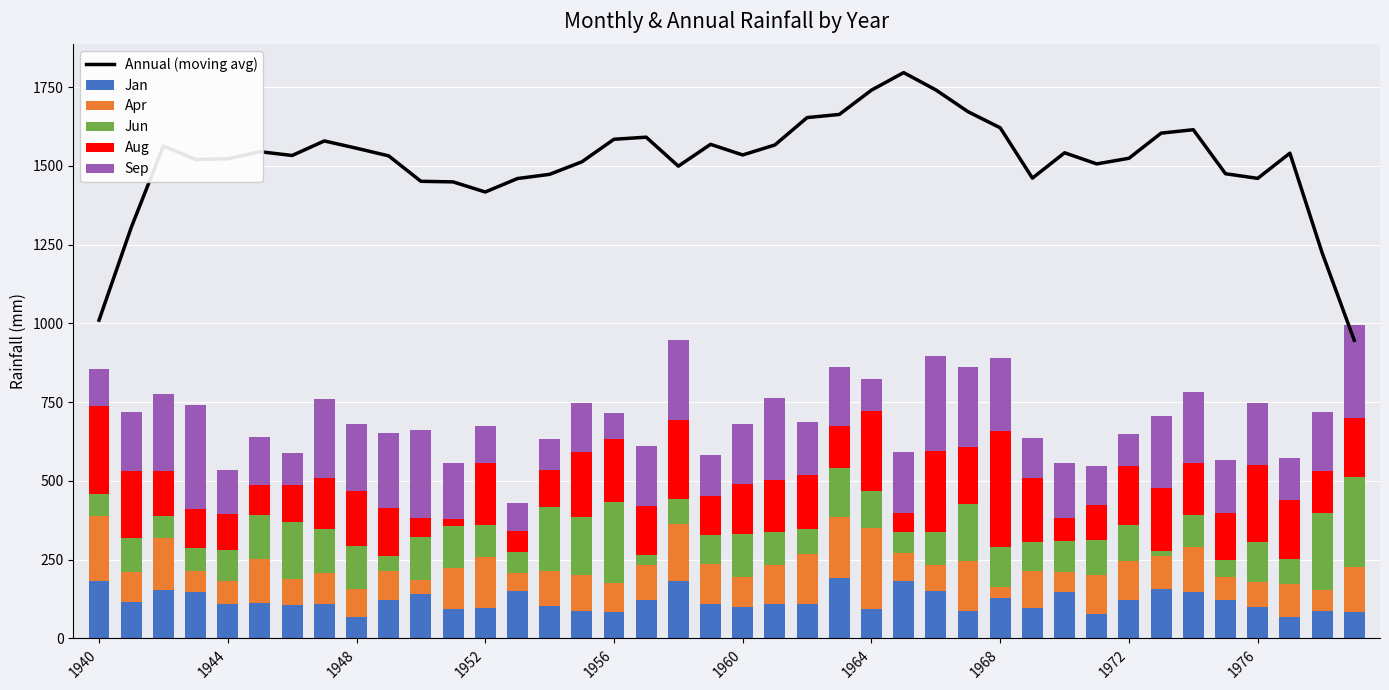

At which label does Aug first exceed 163?

1940